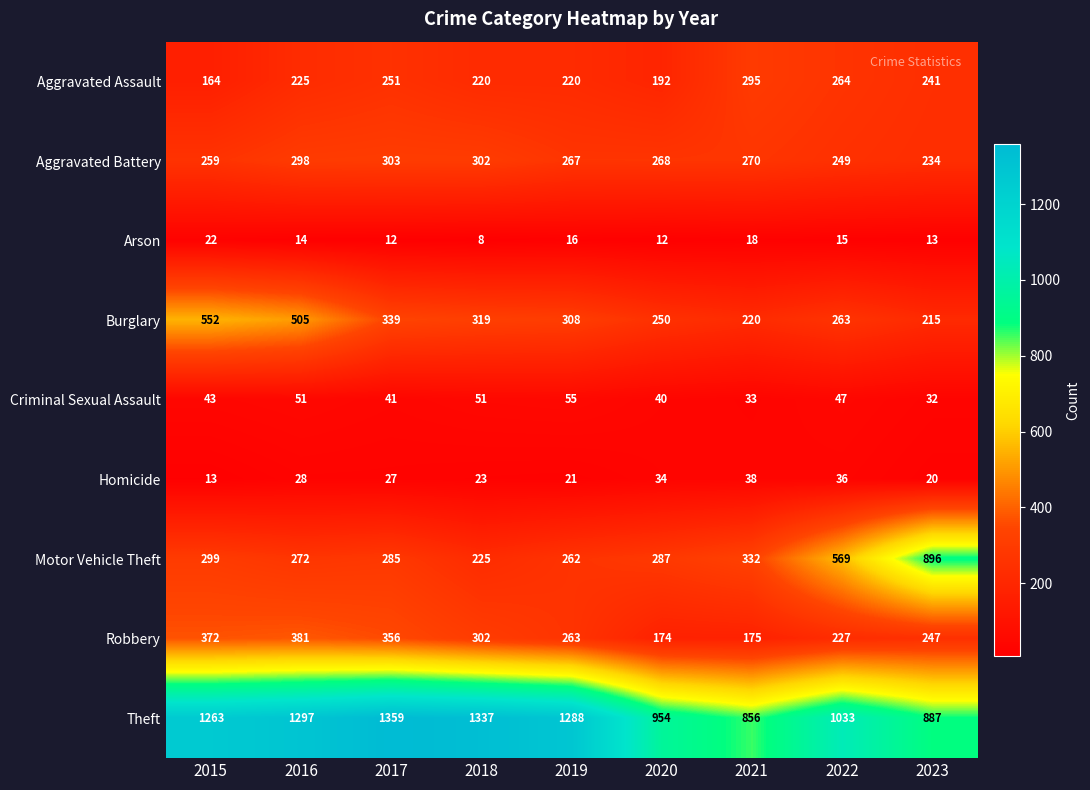

Which series changed the most between 2019 and 2023?

Motor Vehicle Theft